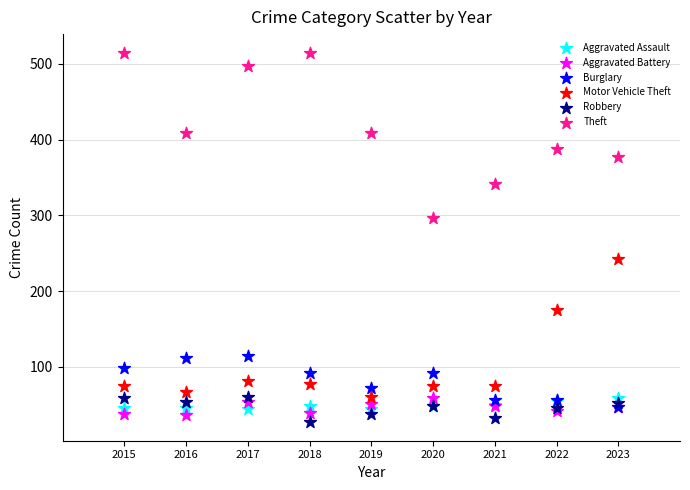

Which series reaches the maximum Y coordinate?

Theft